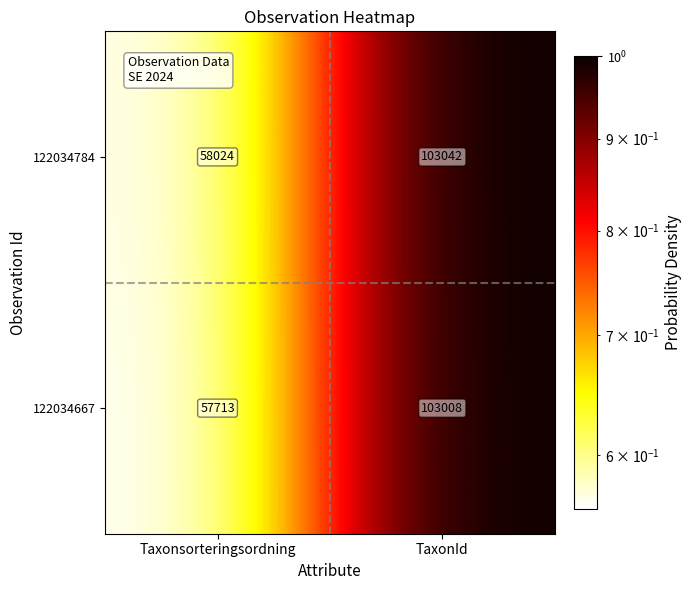

What is the smallest value displayed?

57713